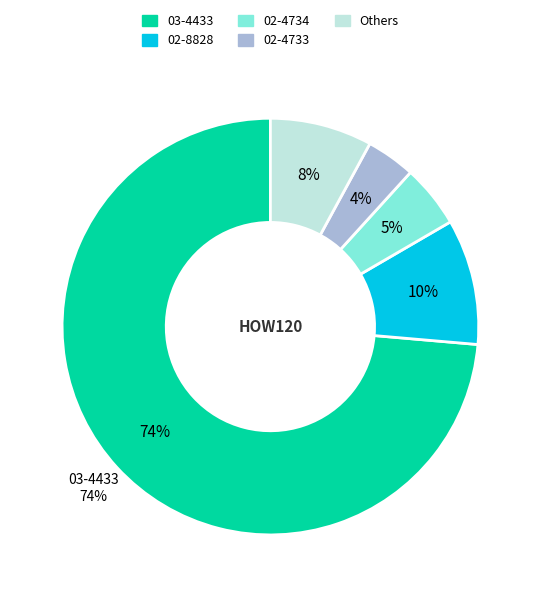

Which category has the biggest portion of the pie?

03-4433